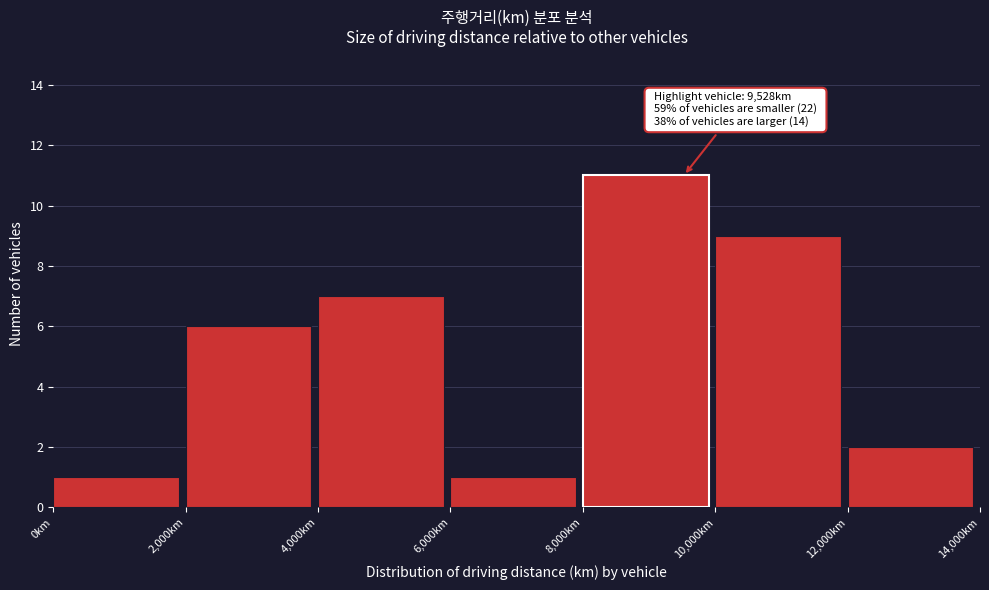

Over which range of the x-axis is the bar tallest?

8000 to 10000